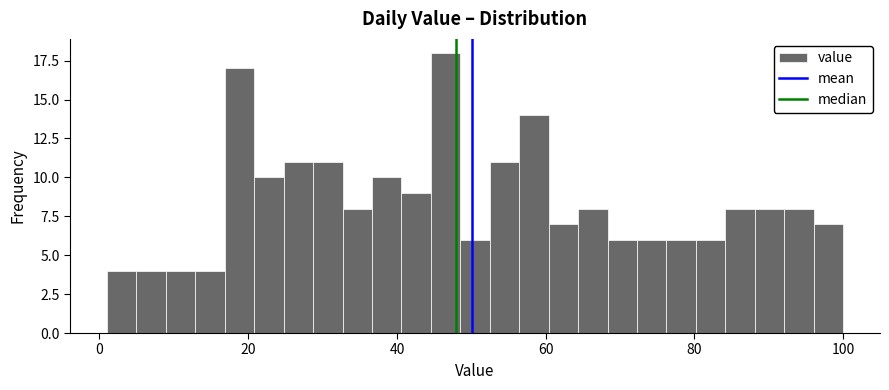

Read against the x-axis, roughly where is the centre of the tallest bar?

46